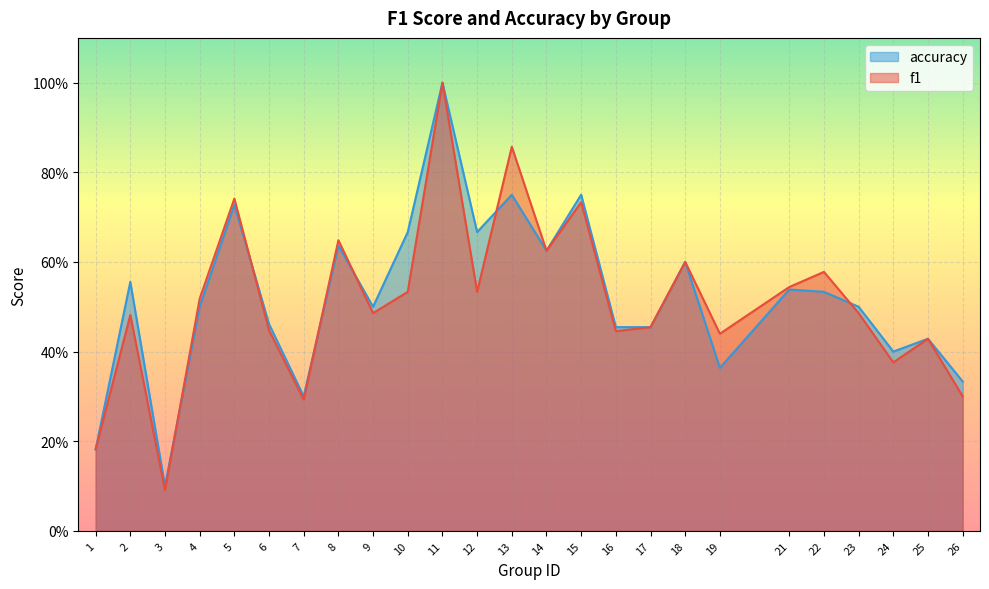

At which label does accuracy reach its peak?

11